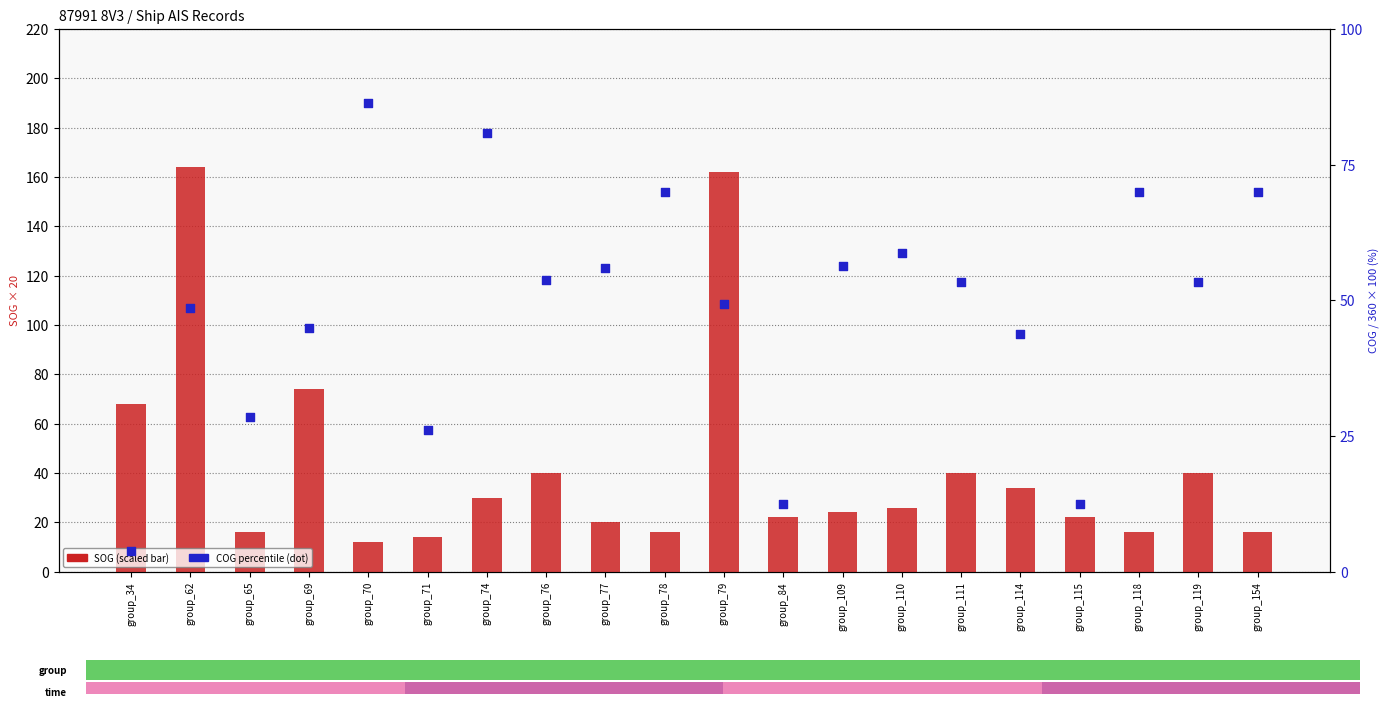

Is the value of SOG (scaled) at group_118 greater than the value of COG percentile at group_110?

No